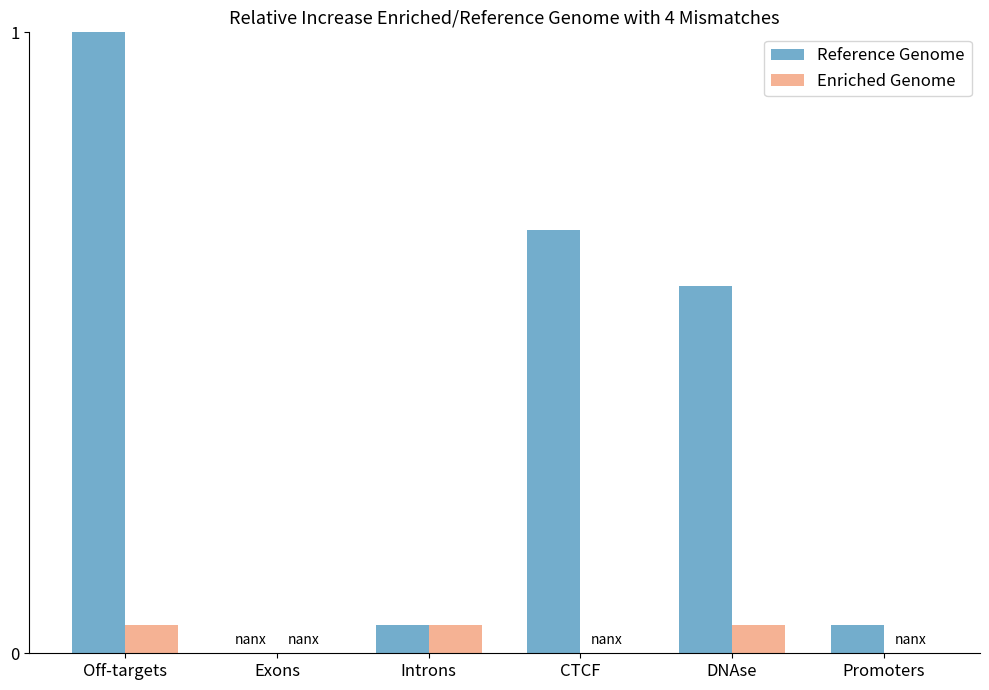

What is the greatest value displayed?

1.0